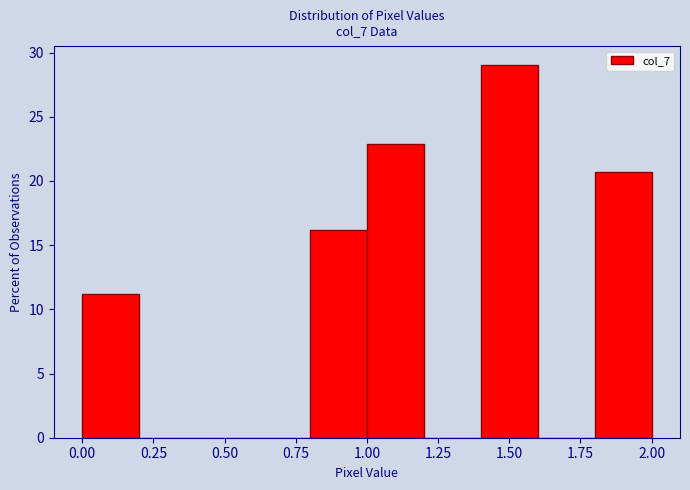

Which range on the x-axis has the tallest bar?

1.4 to 1.6